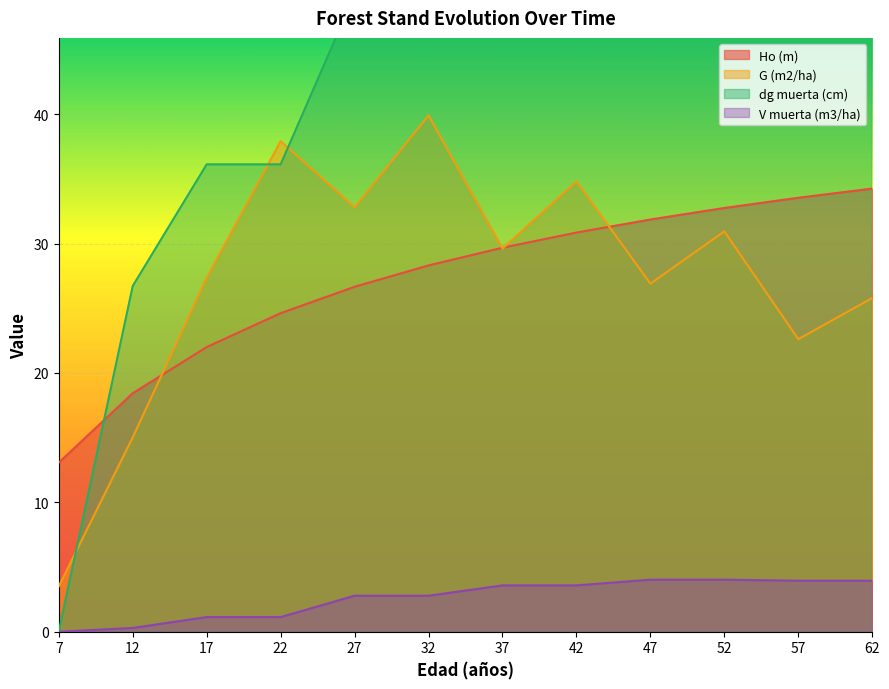

Is it true that V muerta (m3/ha) equals 0.4 at 12?

False